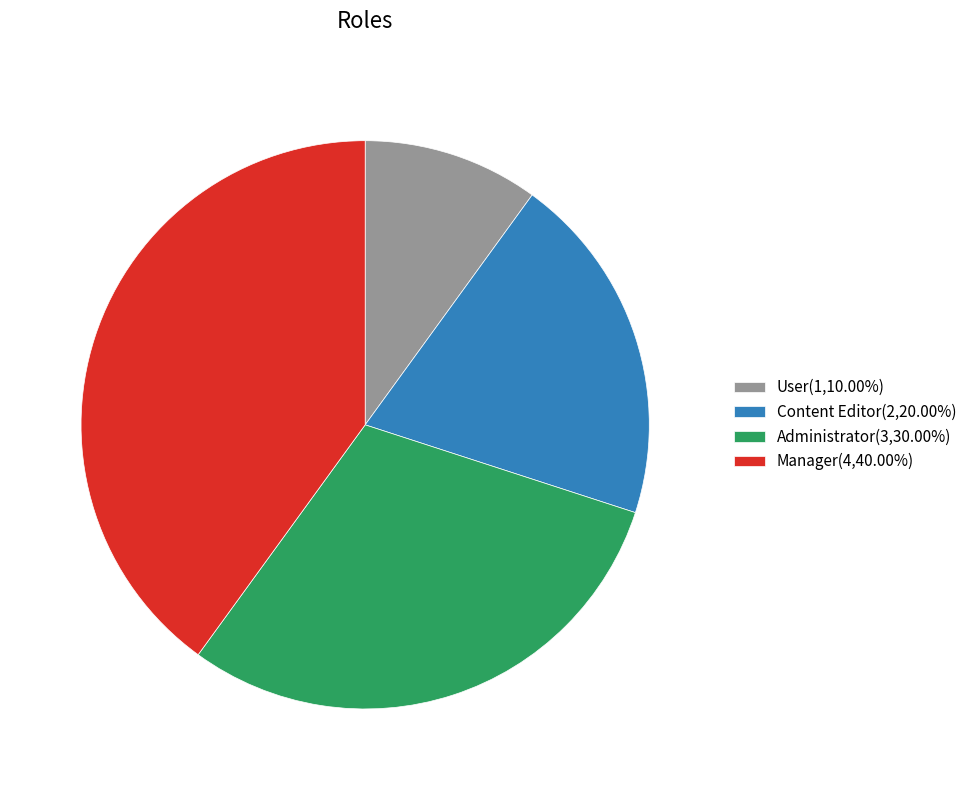

True or false: Manager accounts for 55% of the total.

False